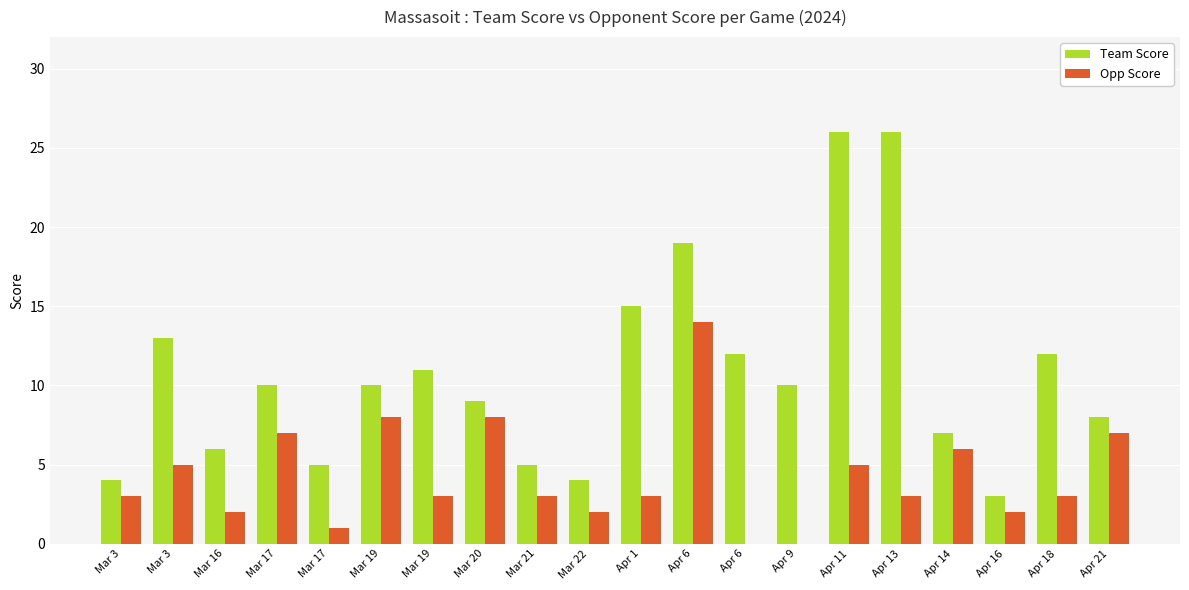

What value does the Team Score series have at Apr 16?

3